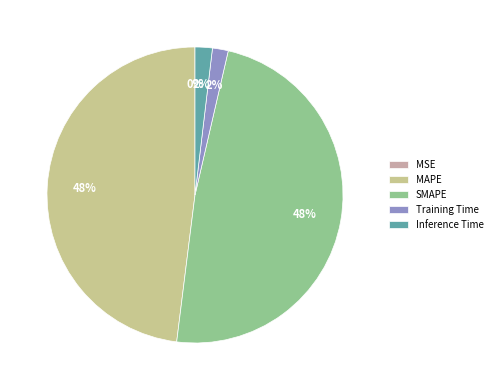

To the nearest percent, what percentage of the pie is MAPE?

48%